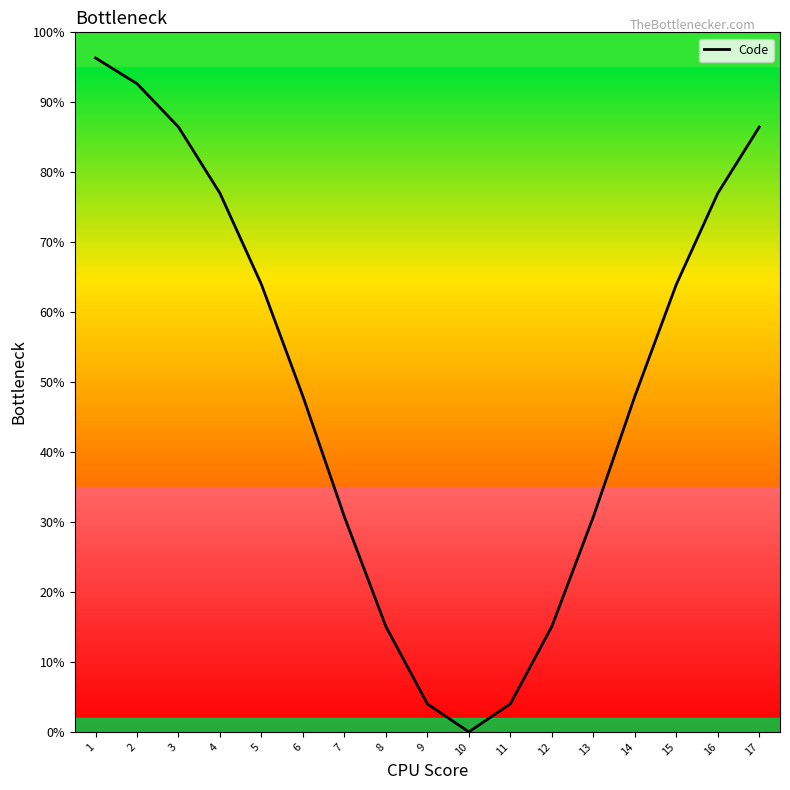

What is the sum of all values?

839.3